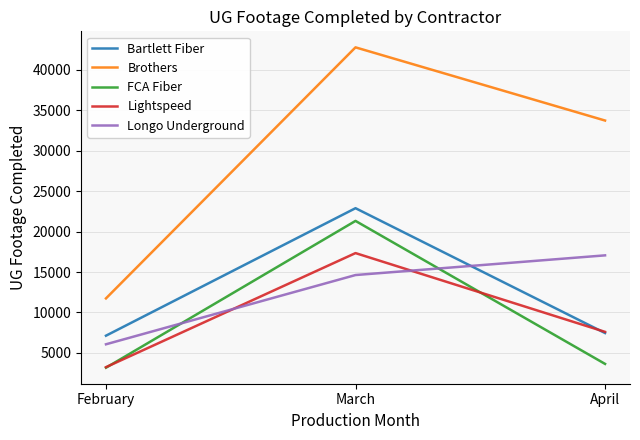

Where does the Bartlett Fiber series first go above 7447?

March